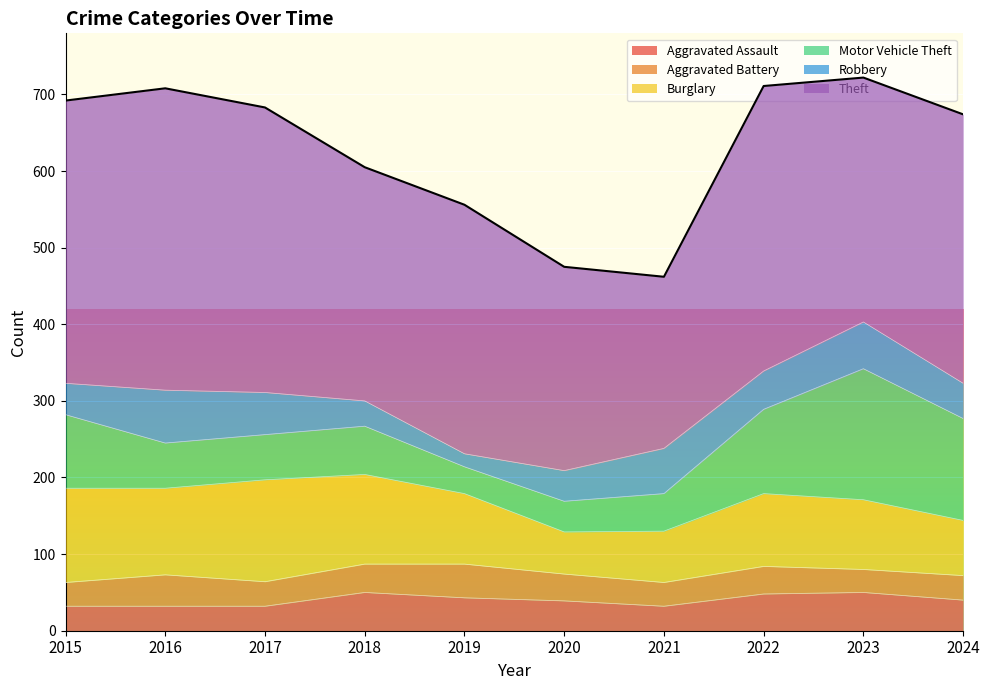

Reading left to right, list all the values displayed in this chart.

692	708	683	605	556	475	462	711	722	674